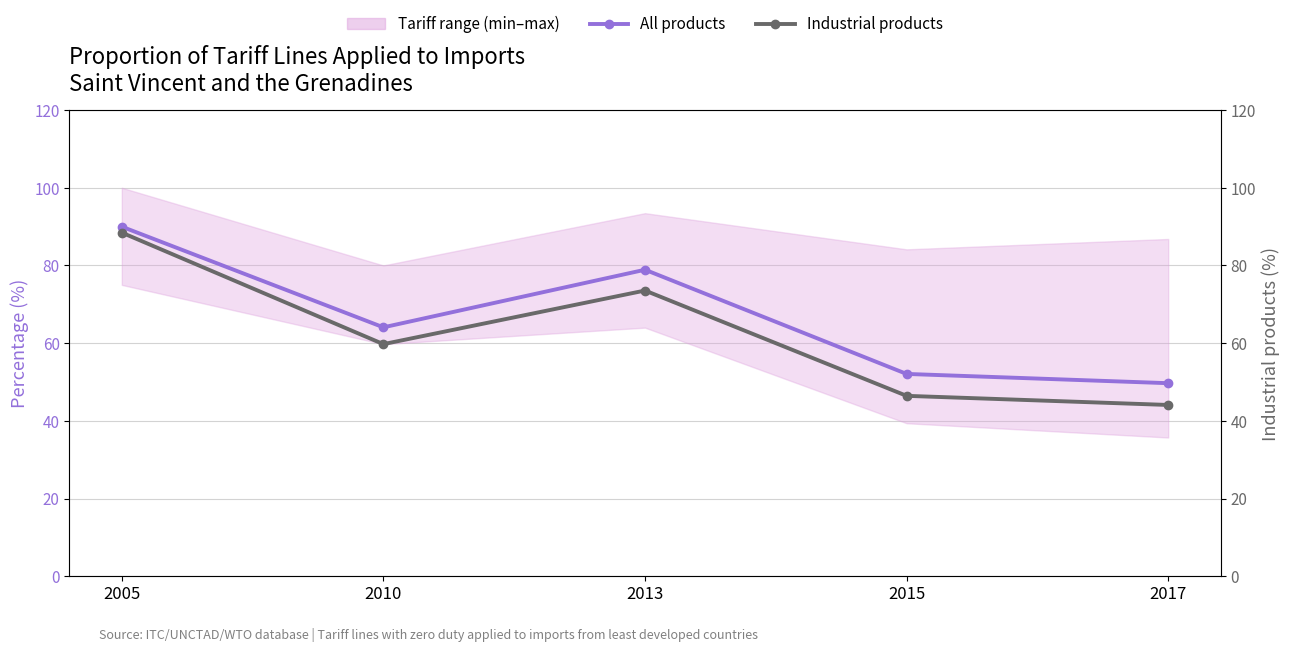

How many interior local valleys does the All products series have?

1